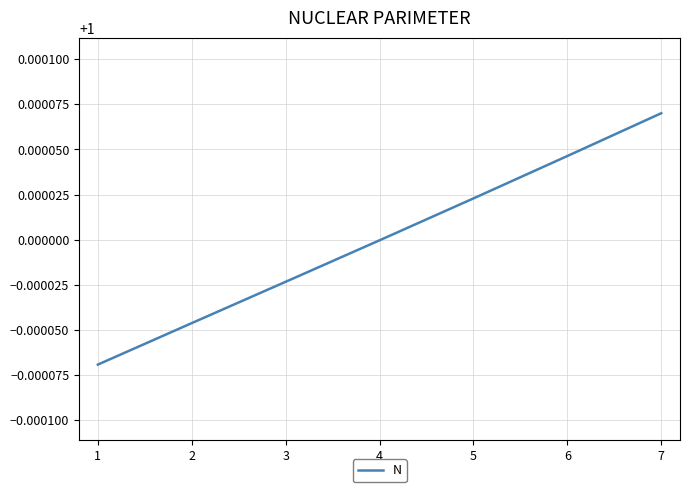

Which has a higher value, 6 or 4?

6